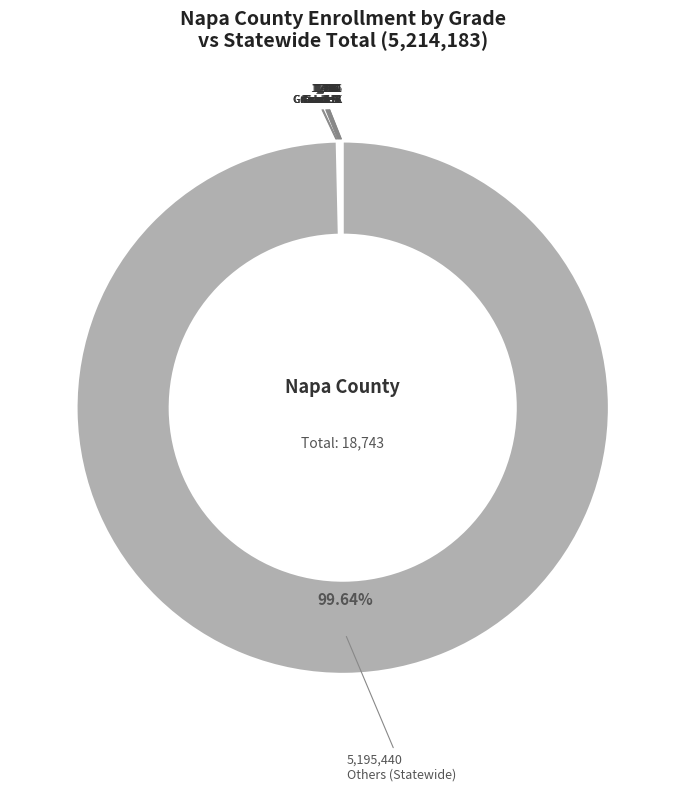

Is there a majority slice in this chart?

Yes